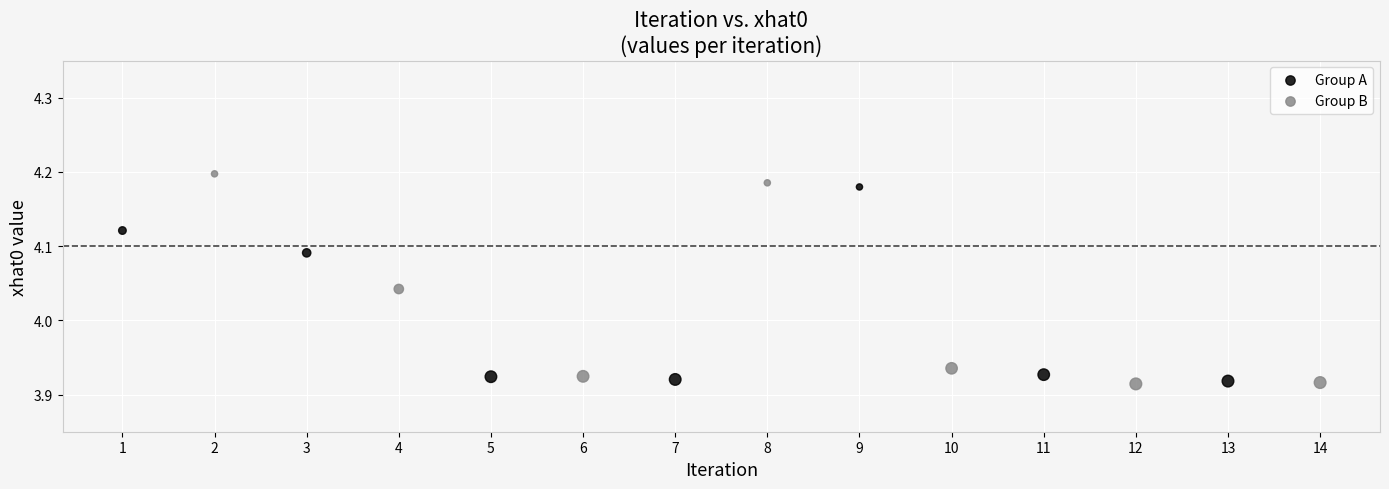

What are all the series names shown in the legend?

Group A, Group B